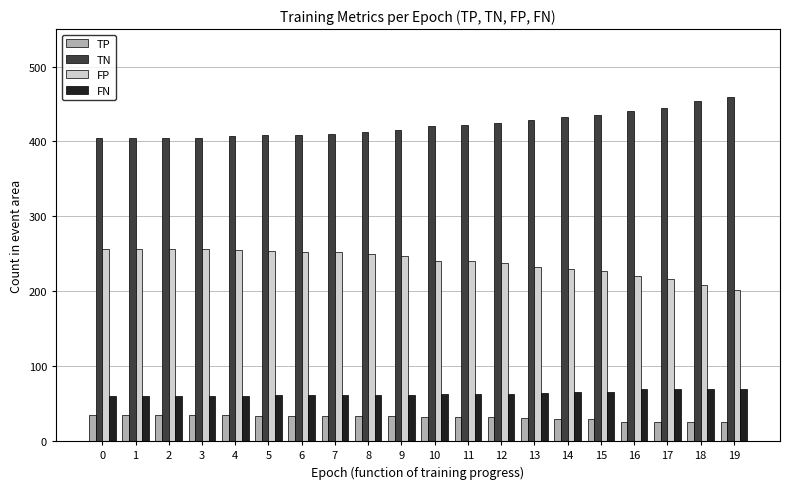

What is the sum of all TP values?

632